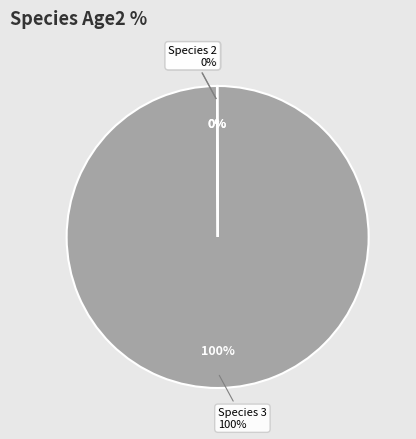

True or false: Species 2 accounts for 0% of the total.

True